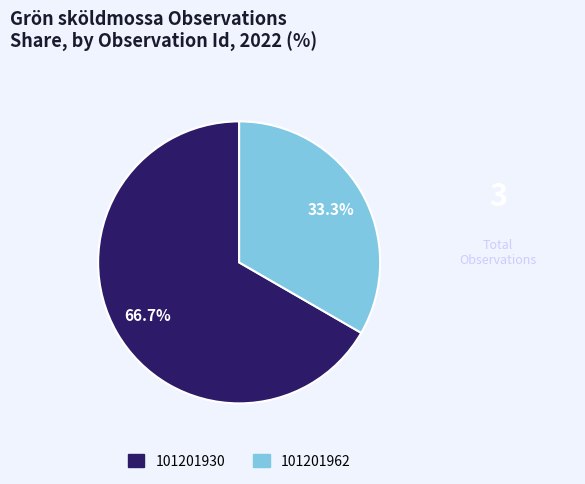

What is the largest slice in the pie chart?

101201930